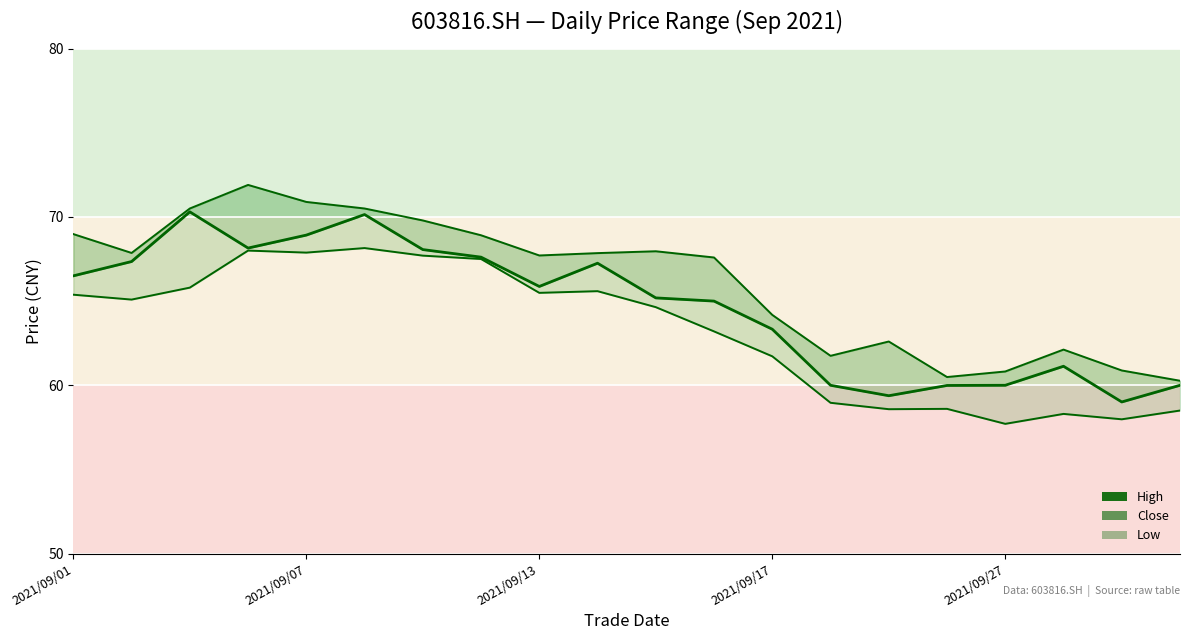

What is the sum of all high values?

1323.5